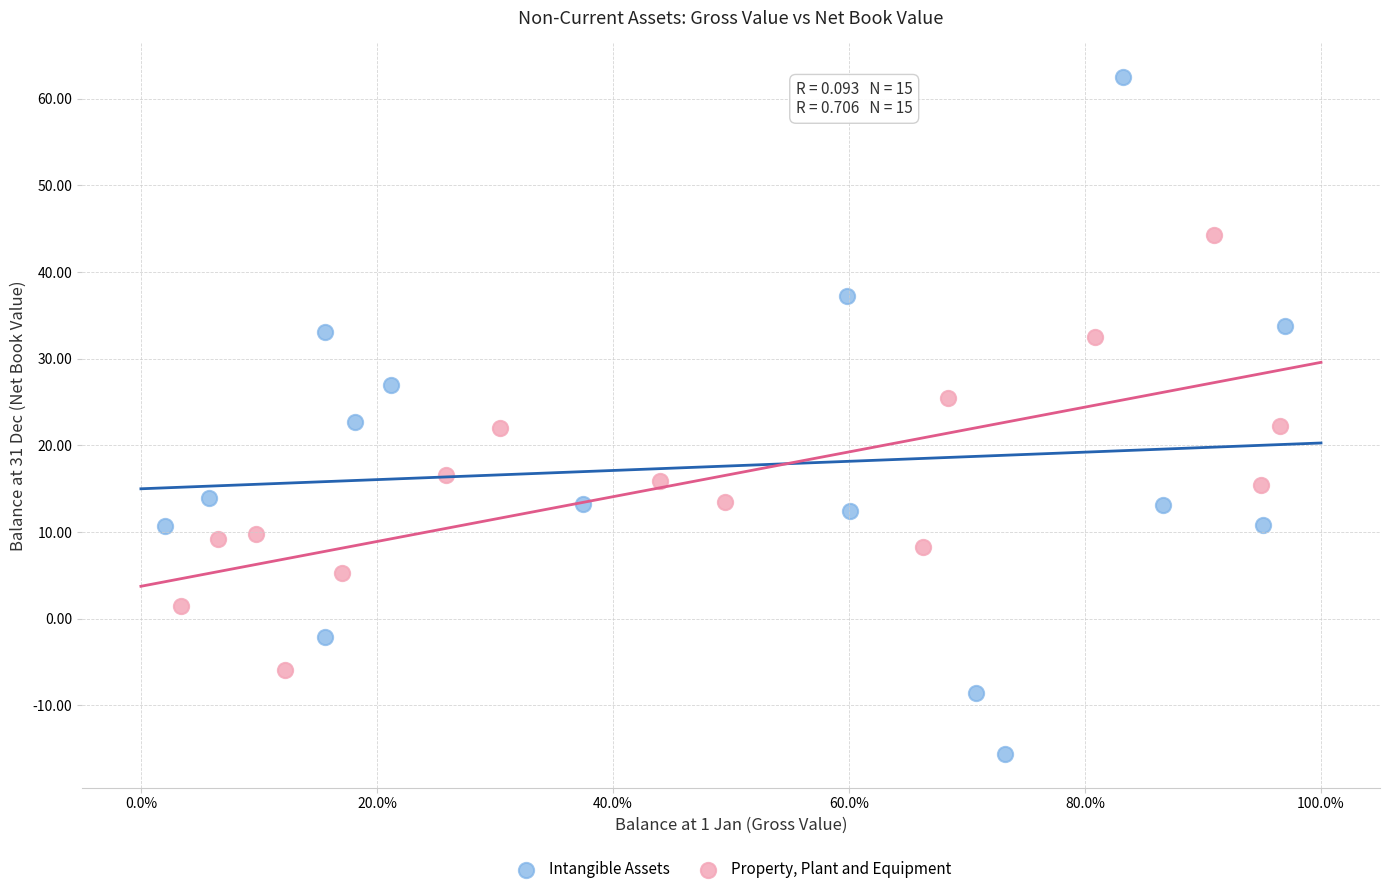

Which series contains the lowest Y value?

Intangible Assets